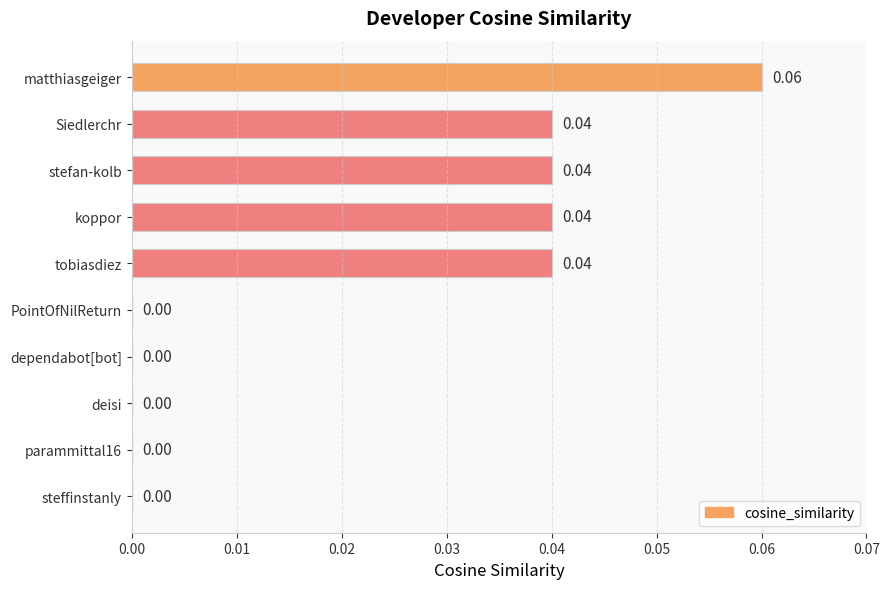

At which category does the chart reach its peak across all series?

matthiasgeiger